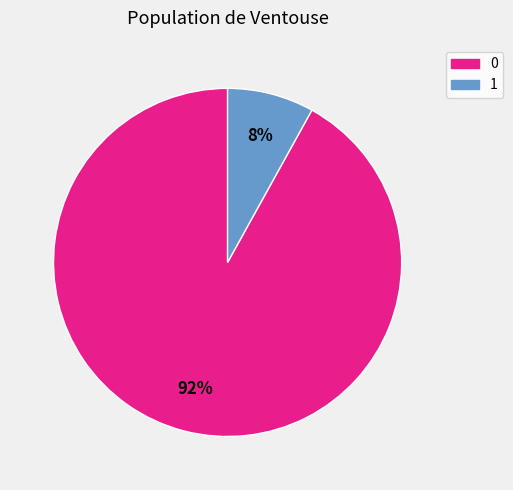

Rank the categories by value from lowest to highest.

1, 0